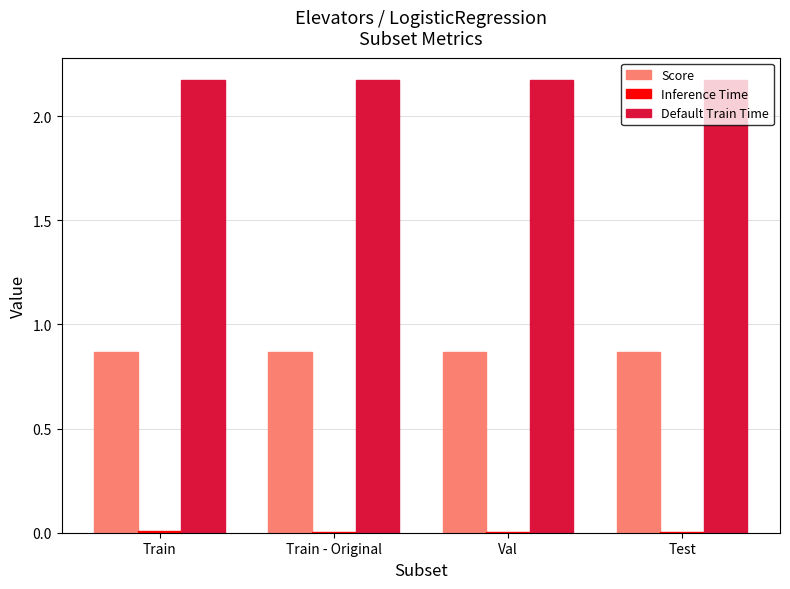

What is the sum of all Score values?

3.5